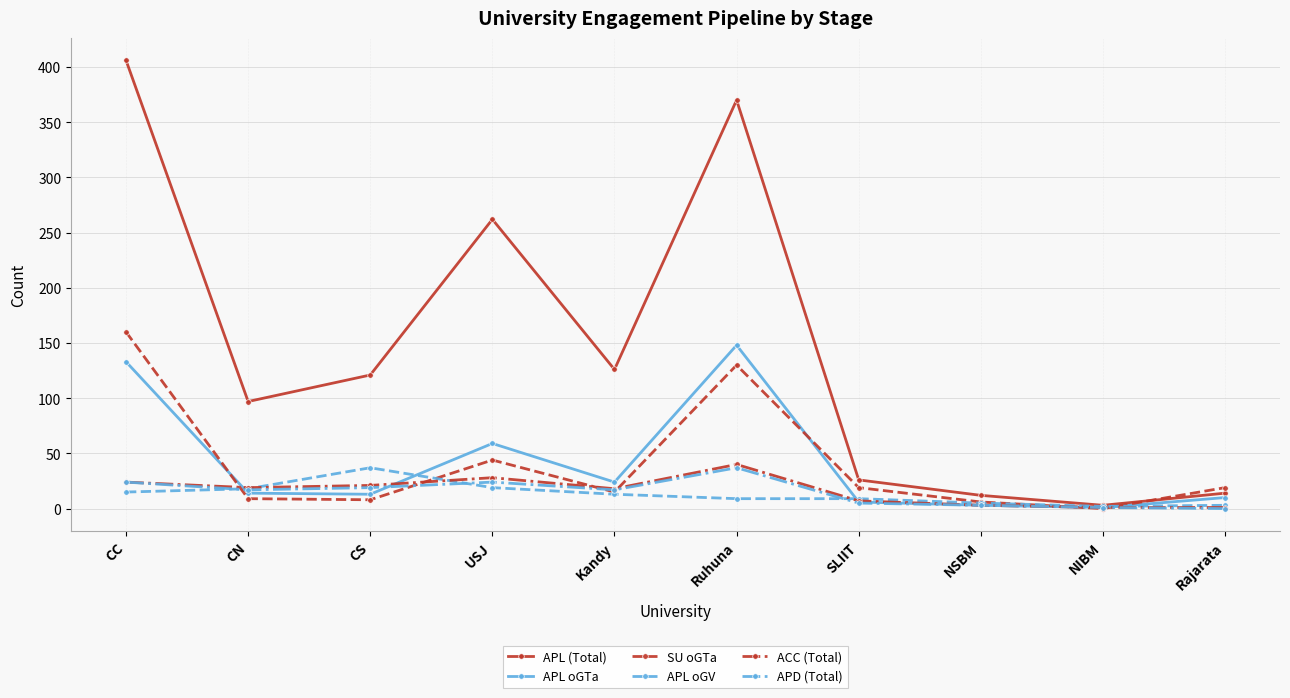

Rank the series at USJ from lowest to highest value.

APL oGV, APD (Total), ACC (Total), SU oGTa, APL oGTa, APL (Total)